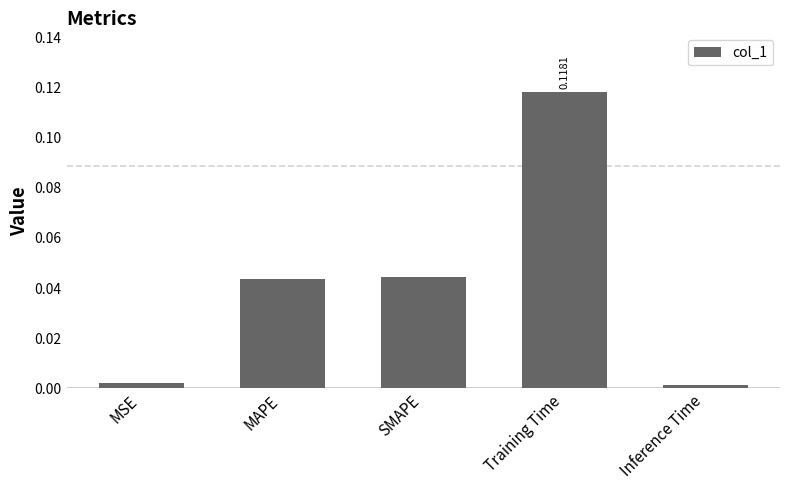

Which category has the highest value across all series?

Training Time